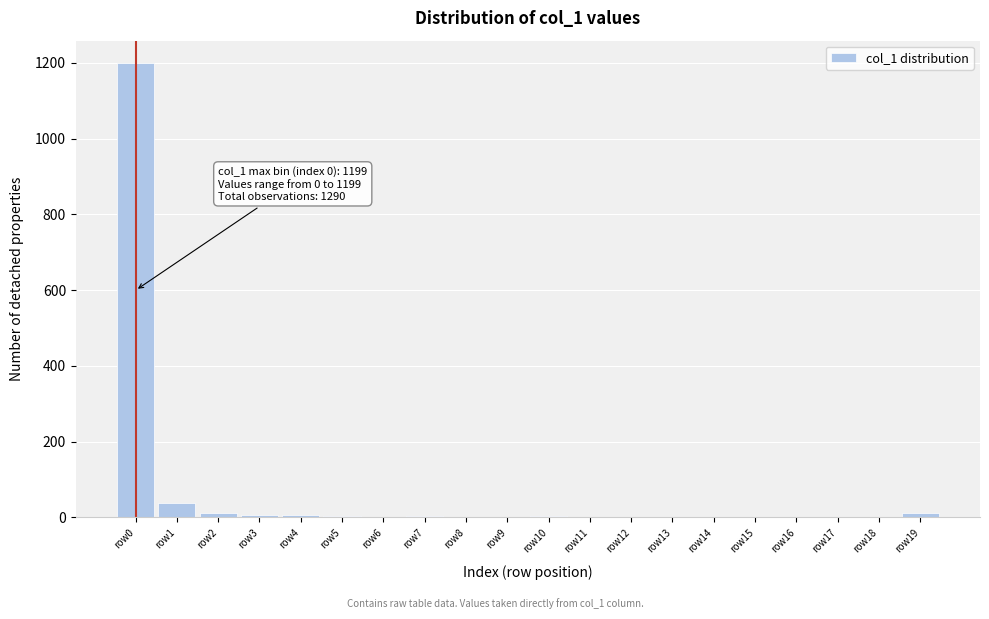

What is the sum of all values?

1290